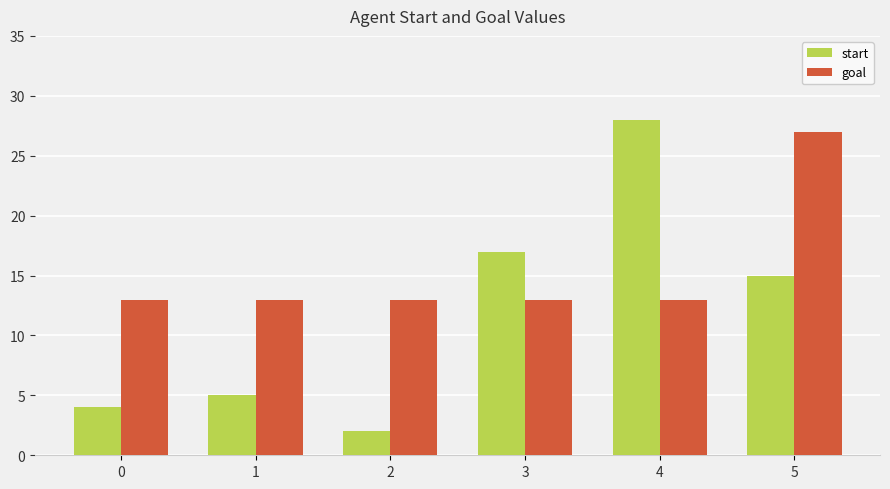

What is the highest value of the start series?

28